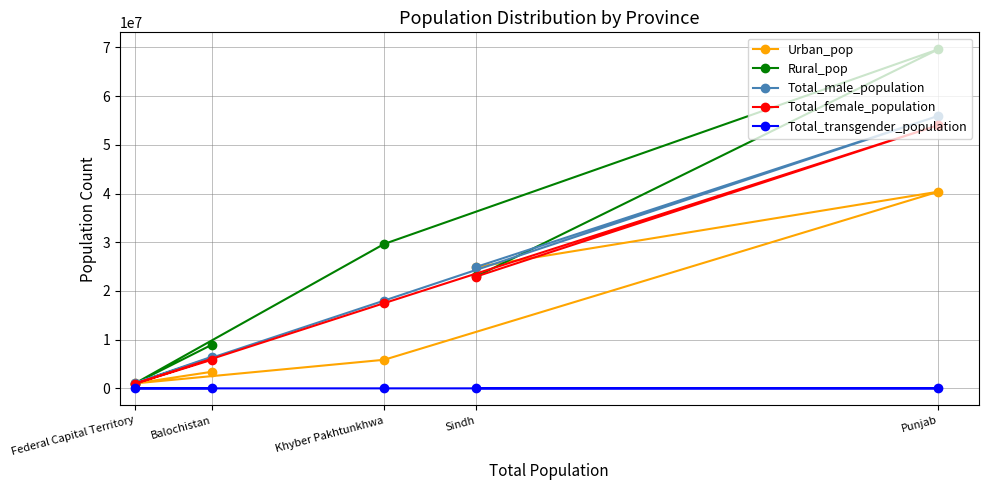

At how many categories does at least one series exceed 29879115?

1